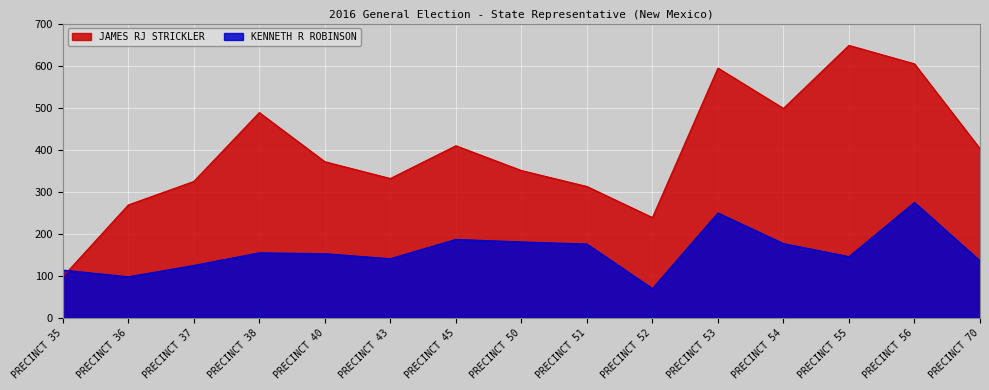

Which category has the highest value across all series?

PRECINCT 55